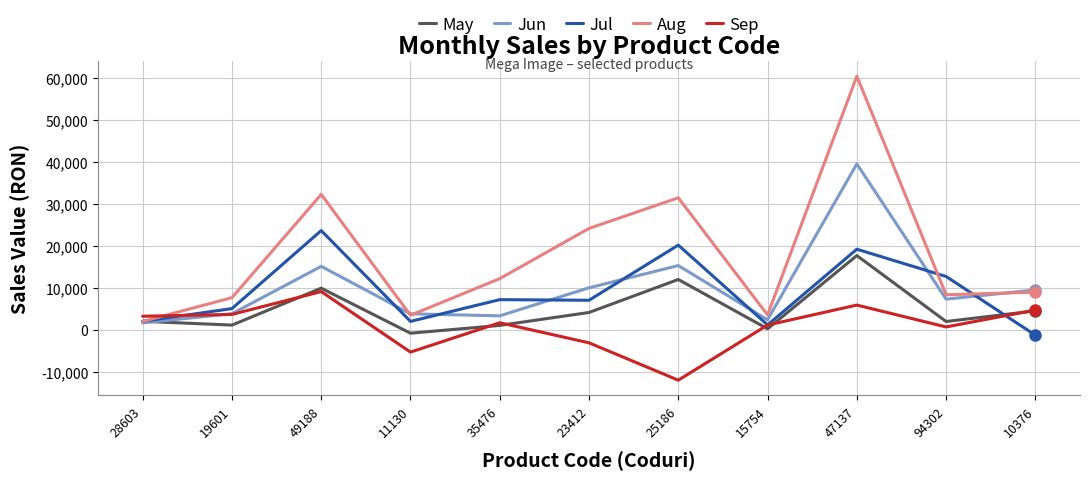

Where do Aug and Sep first cross each other?

28603 and 19601